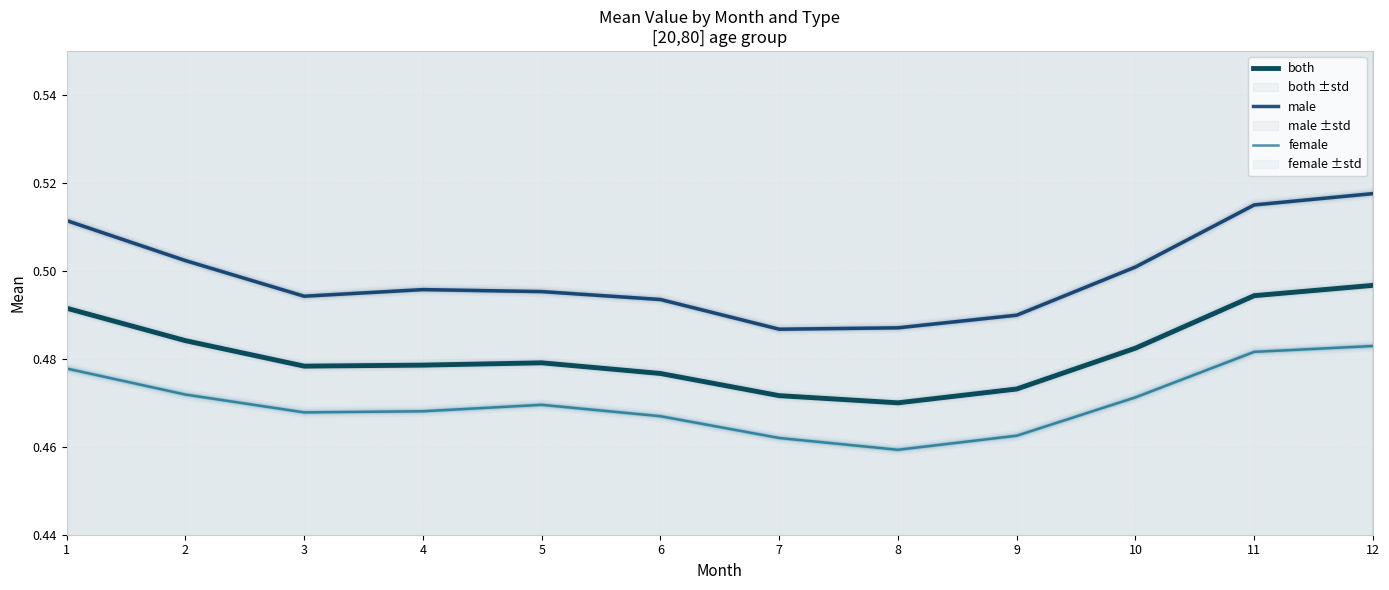

The both series shows 0.1 at 8. True or false?

False